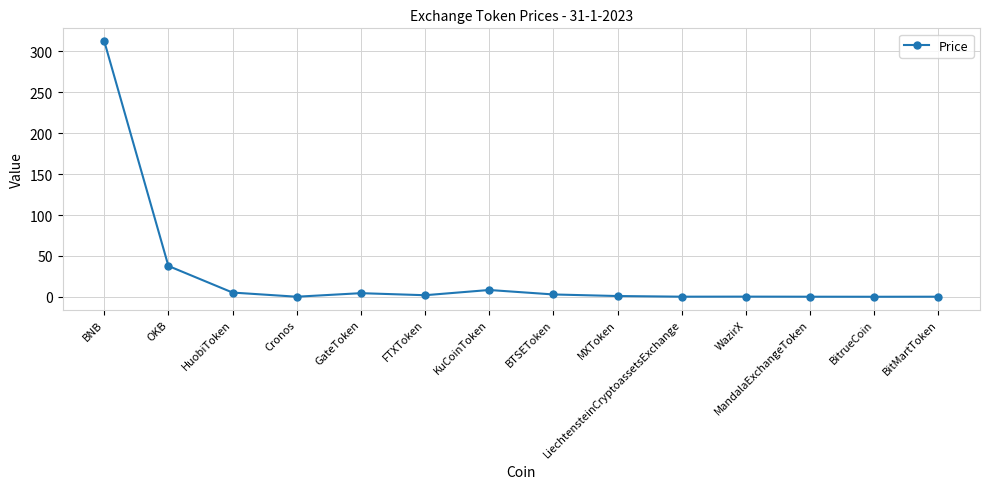

What is the difference between the values at BNB and KuCoinToken?

304.4